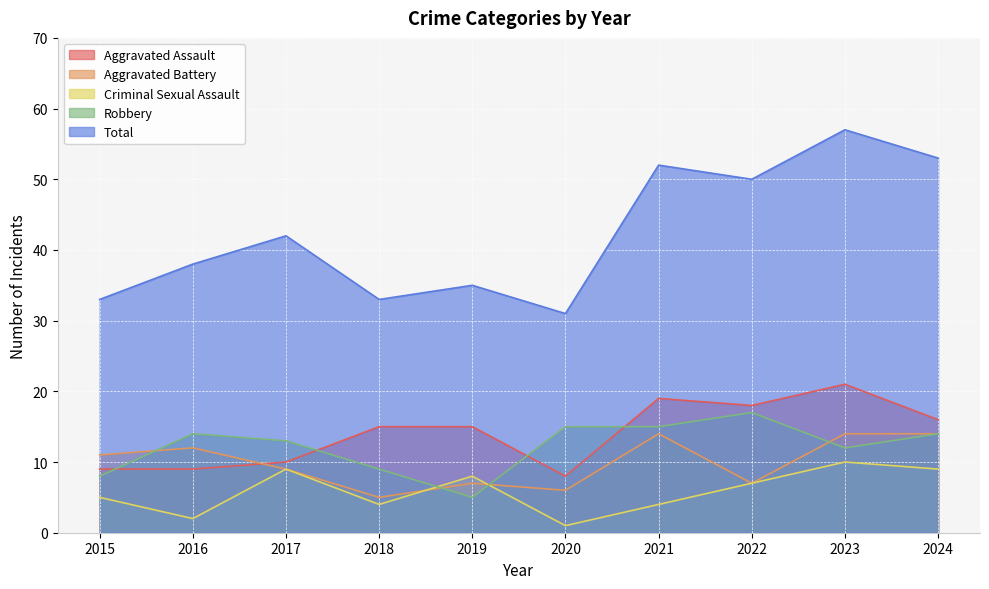

Which has a higher value, 2016 or 2023?

2023